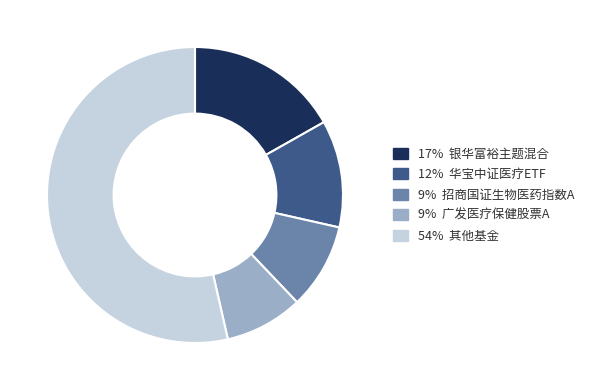

Which has a higher value, 9% 广发医疗保健股票A or 17% 银华富裕主题混合?

17% 银华富裕主题混合